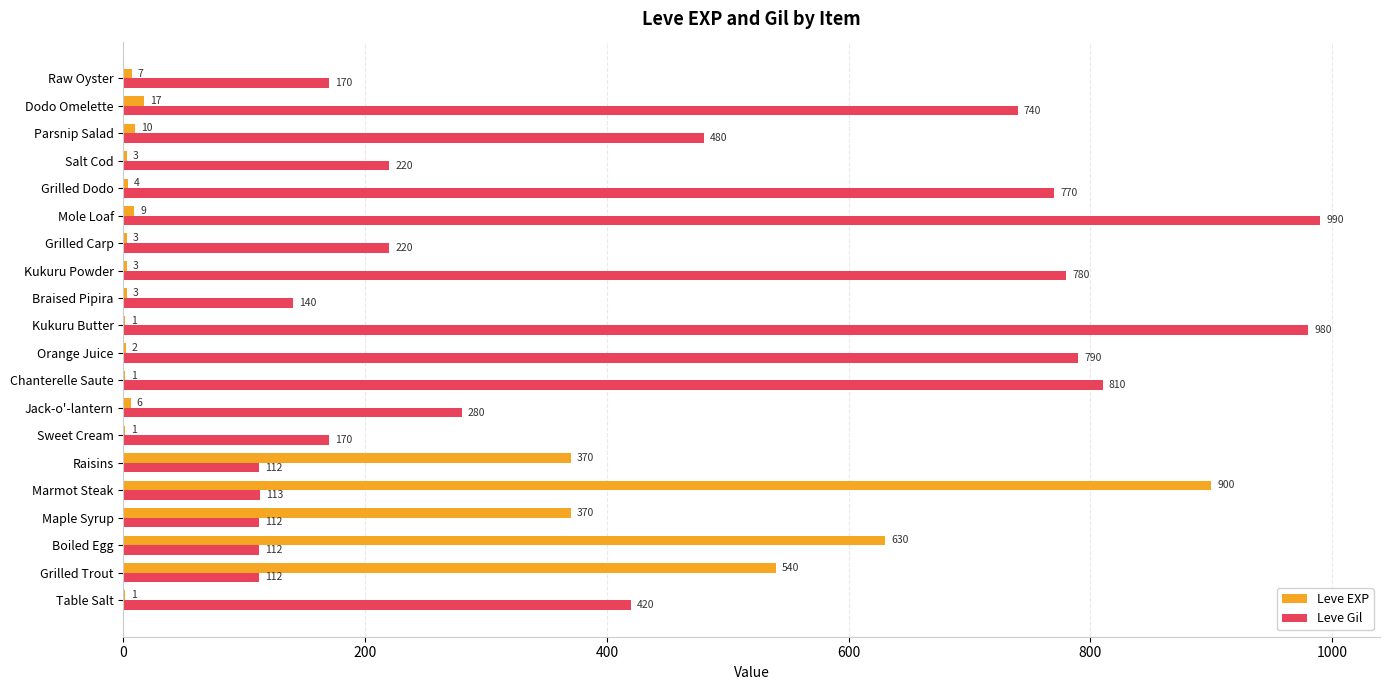

What is the highest value of the Leve EXP series?

900